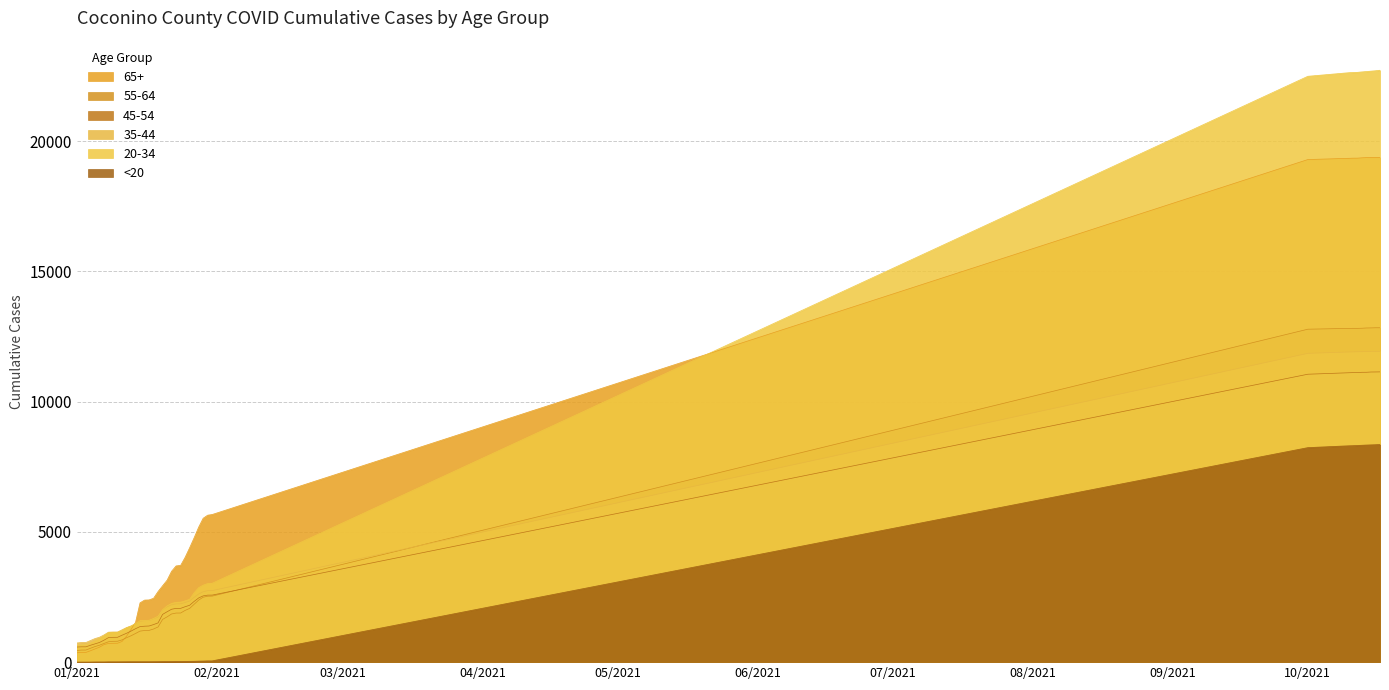

True or false: 45-54 and <20 cross at least once.

False